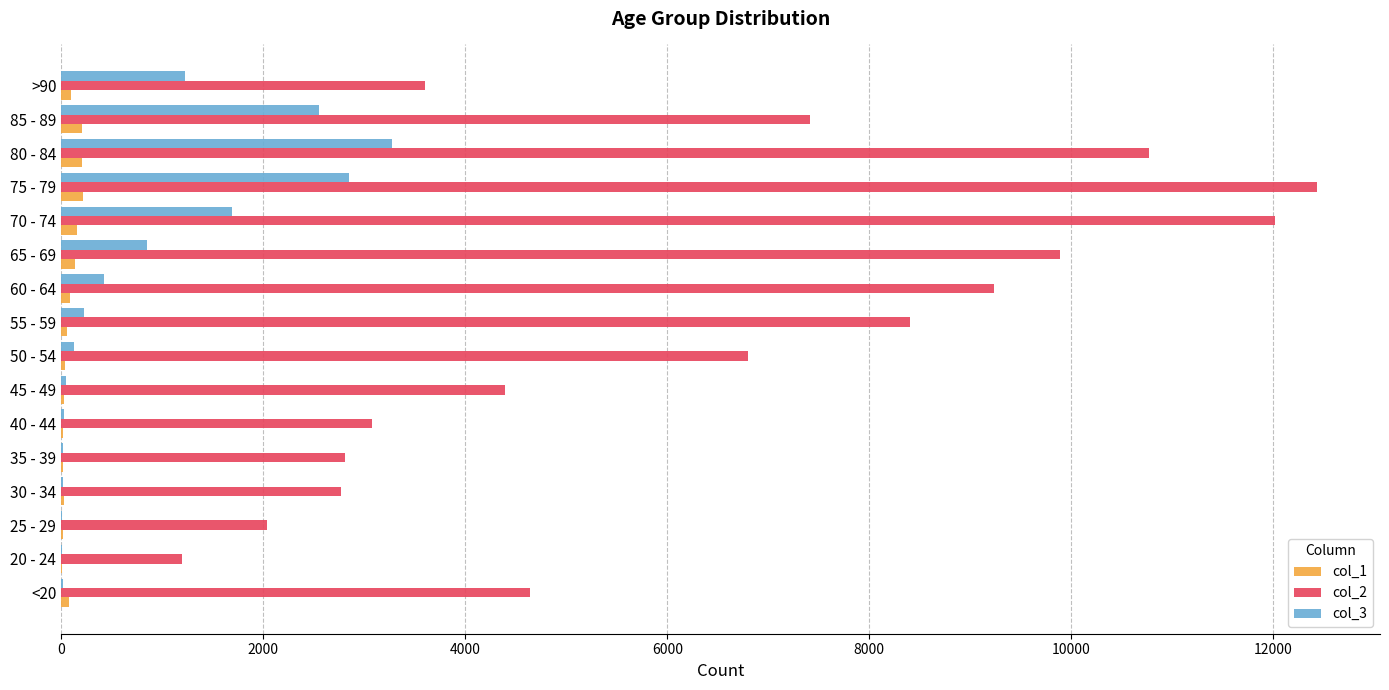

The value of col_2 at <20 is 4641. True or false?

True